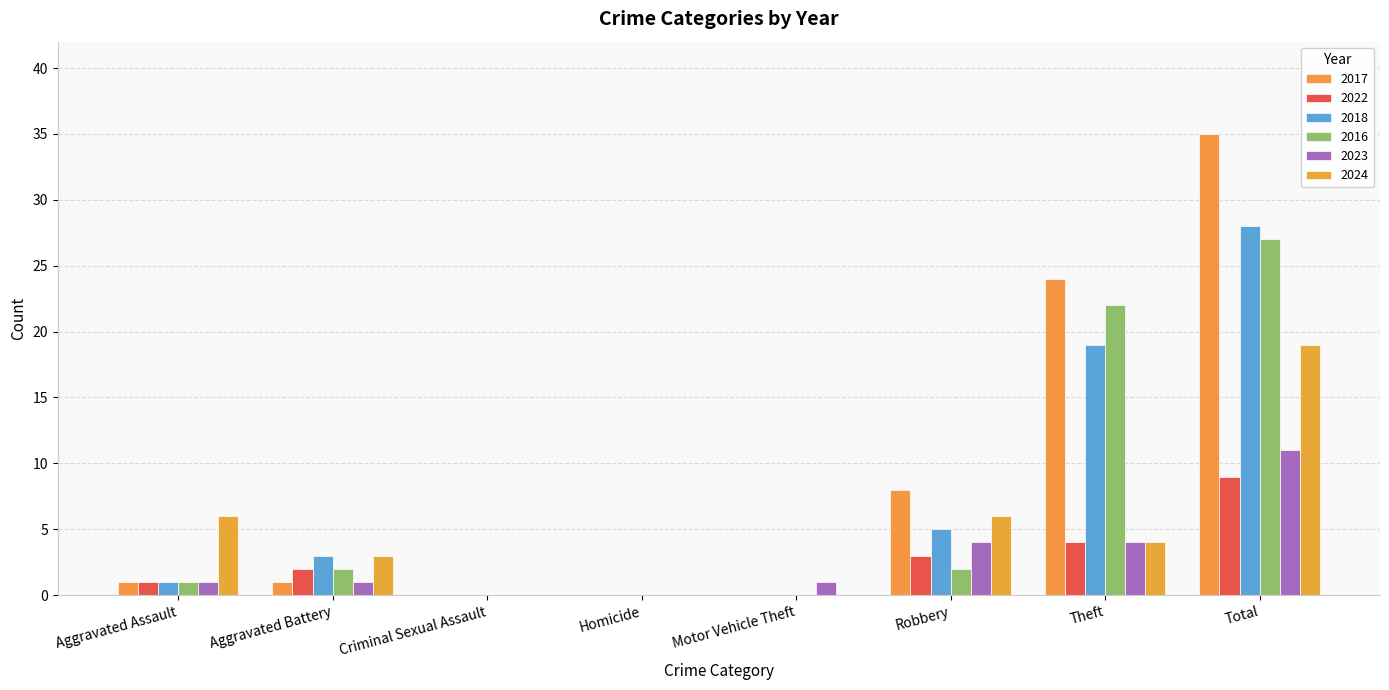

The 2022 series shows 0 at Motor Vehicle Theft. True or false?

True